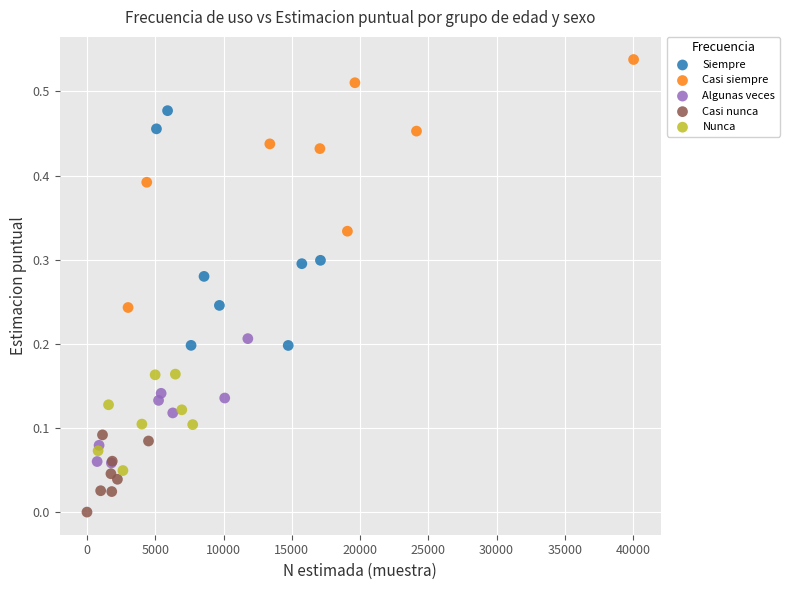

Which series reaches the maximum Y coordinate?

Casi siempre